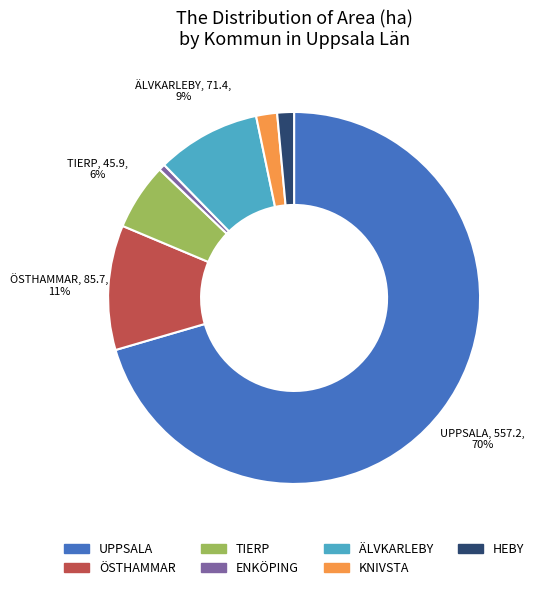

Which category has the biggest portion of the pie?

UPPSALA